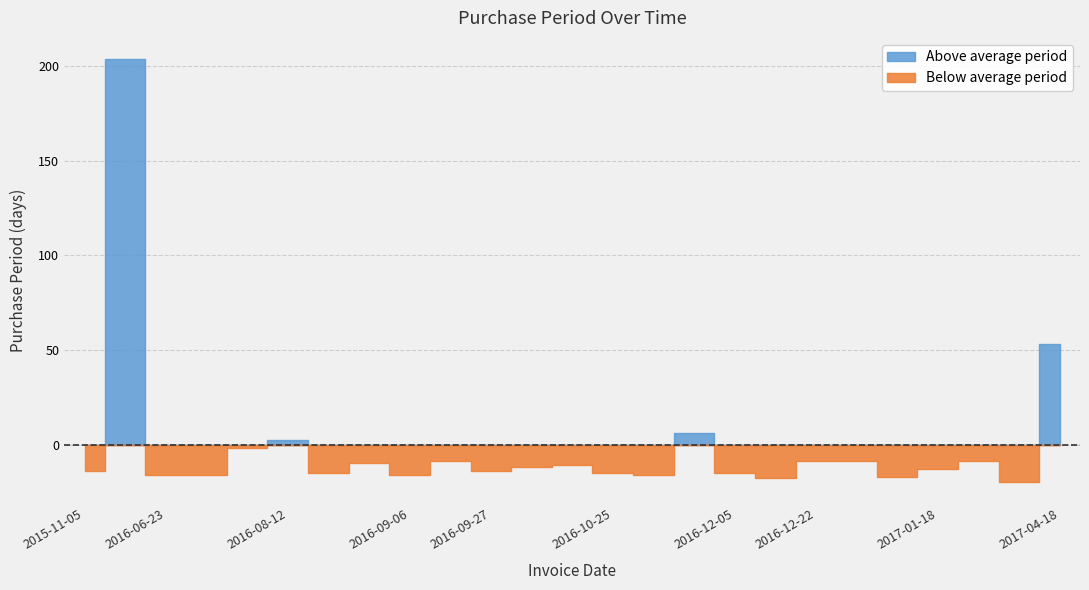

How many points are higher than both their immediate neighbors (excluding endpoints)?

7